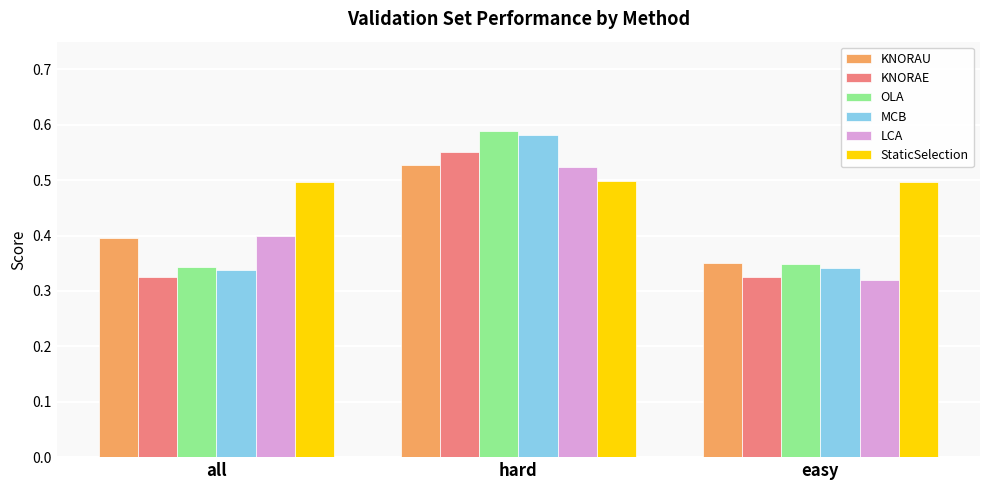

Count the KNORAU values in the range 0 to 1.

3